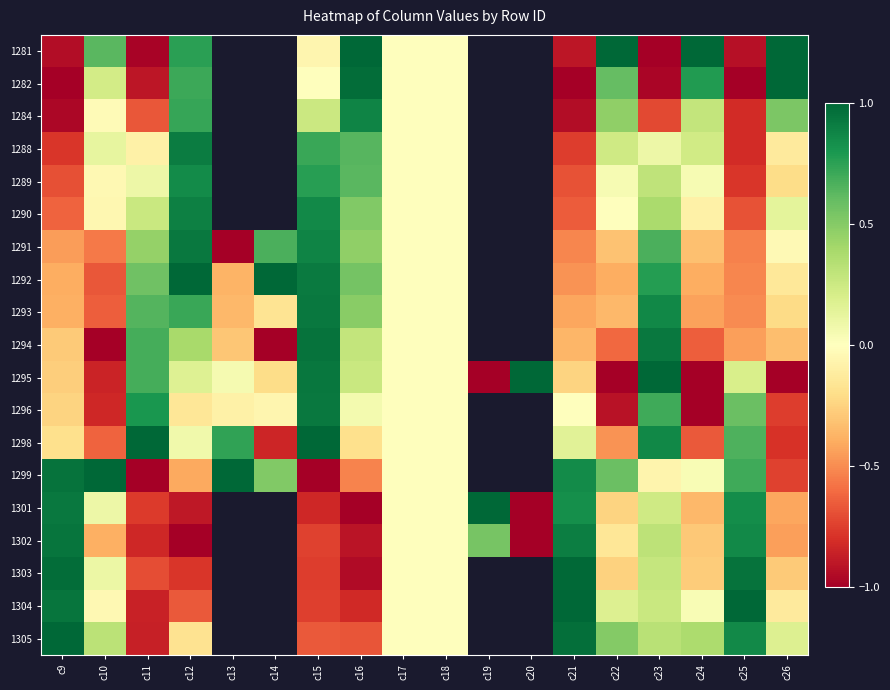

How many distinct data groups are displayed?

19